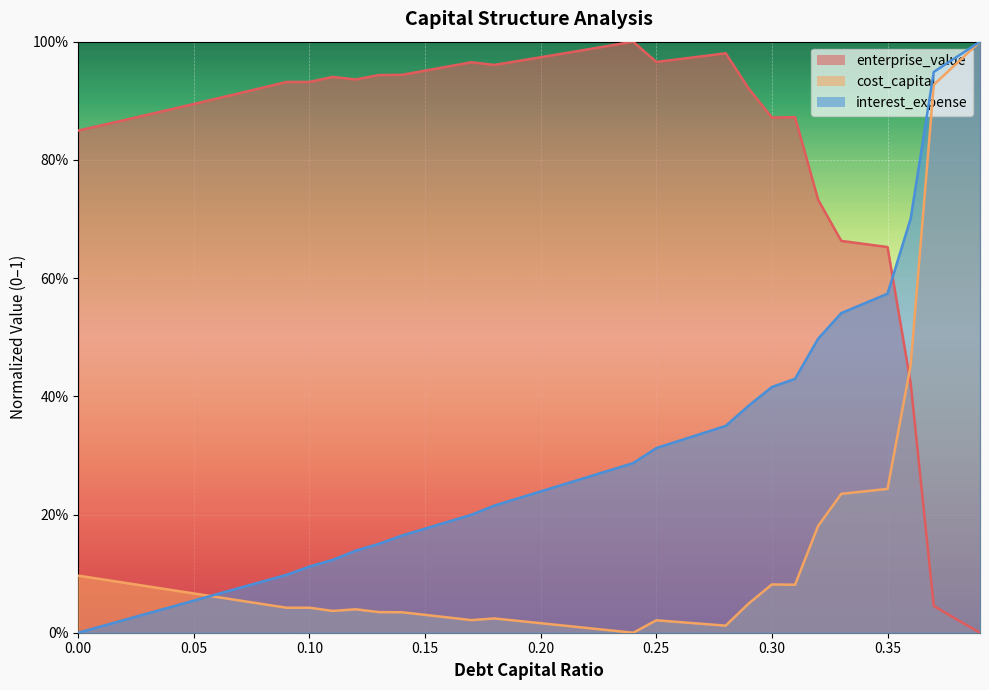

Rank the categories by cost_capital value from highest to lowest.

0.39, 0.38, 0.37, 0.36, 0.35, 0.34, 0.33, 0.32, 0.0, 0.01, 0.02, 0.3, 0.31, 0.03, 0.04, 0.05, 0.06, 0.07, 0.29, 0.08, 0.09, 0.1, 0.12, 0.11, 0.13, 0.14, 0.15, 0.16, 0.18, 0.17, 0.25, 0.19, 0.26, 0.2, 0.27, 0.21, 0.28, 0.22, 0.23, 0.24